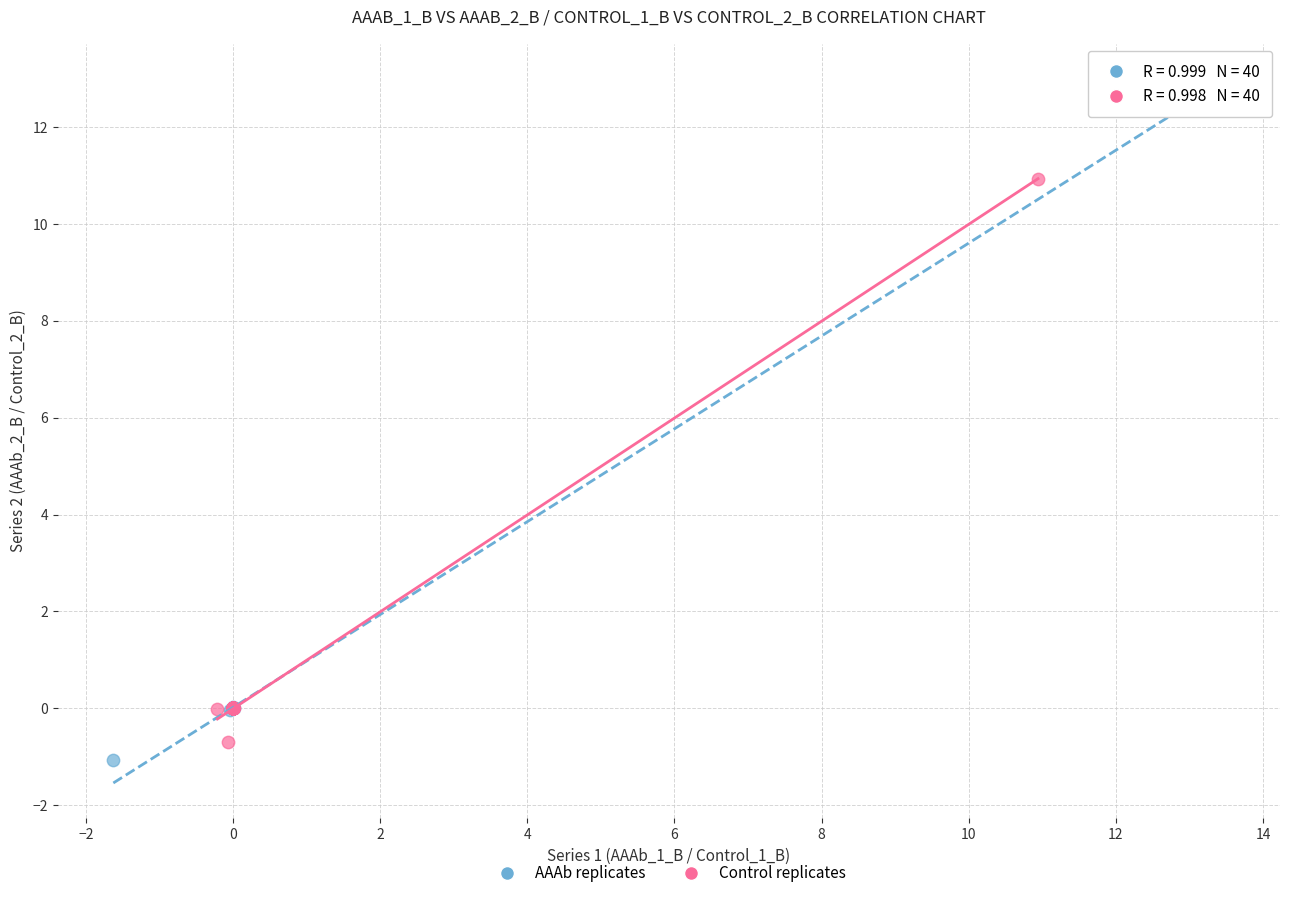

Which series contains the highest Y value?

AAAb replicates